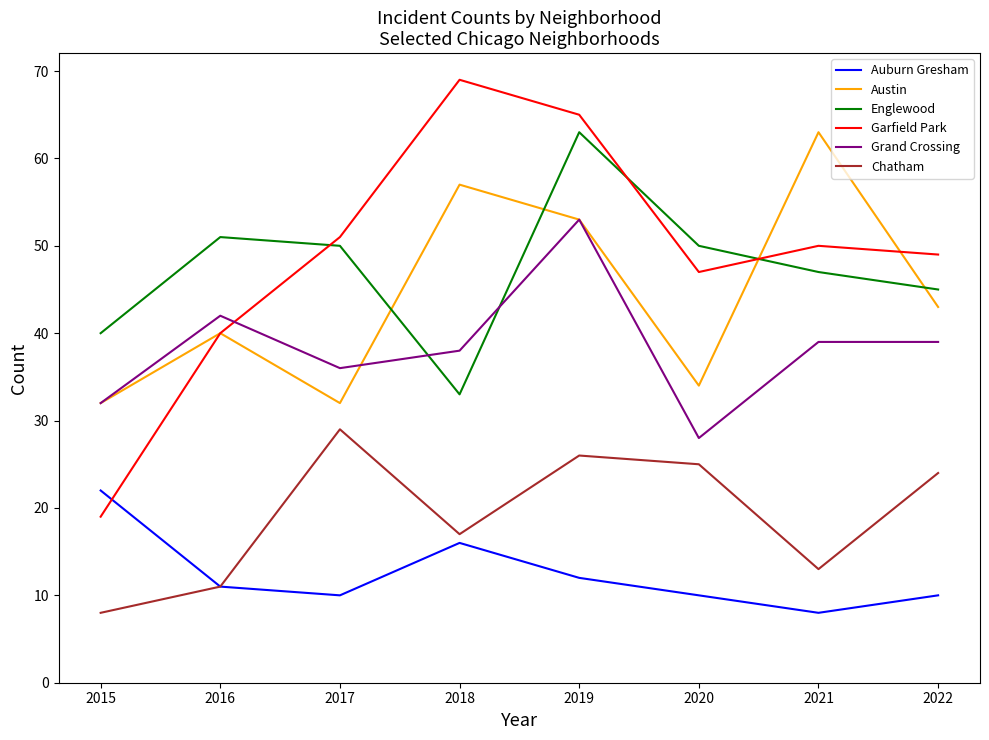

What is the highest value of the Auburn Gresham series?

22